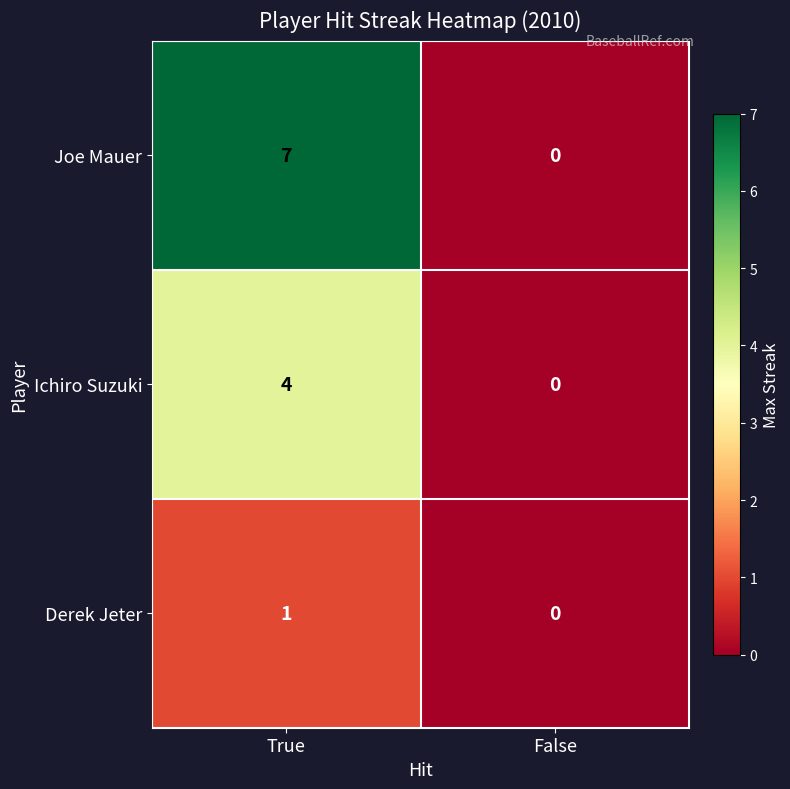

What is the maximum value shown in the chart?

7